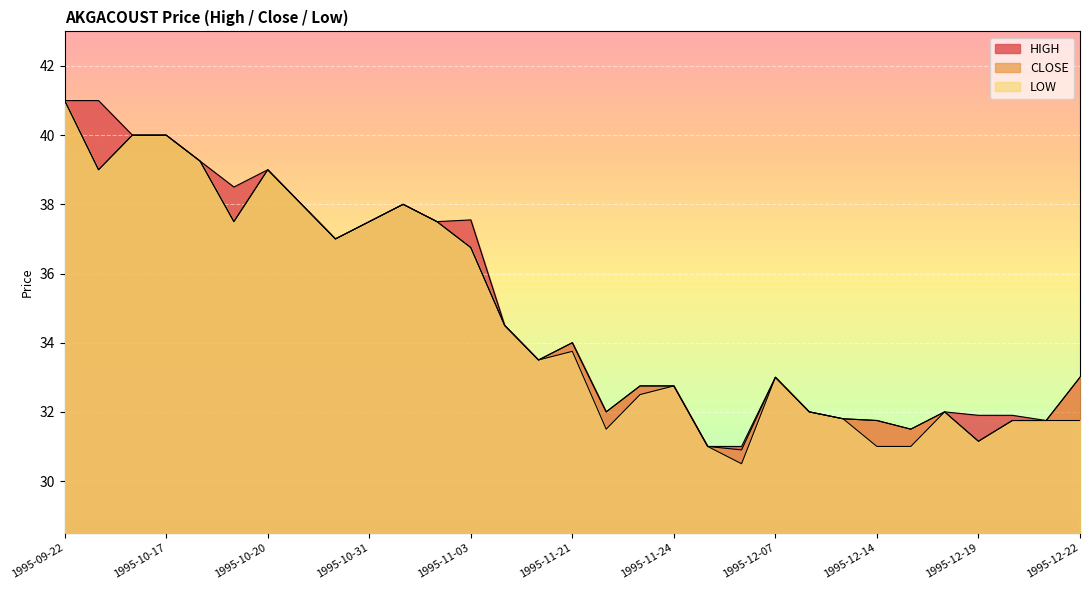

What are all the series names shown in the legend?

HIGH, CLOSE, LOW